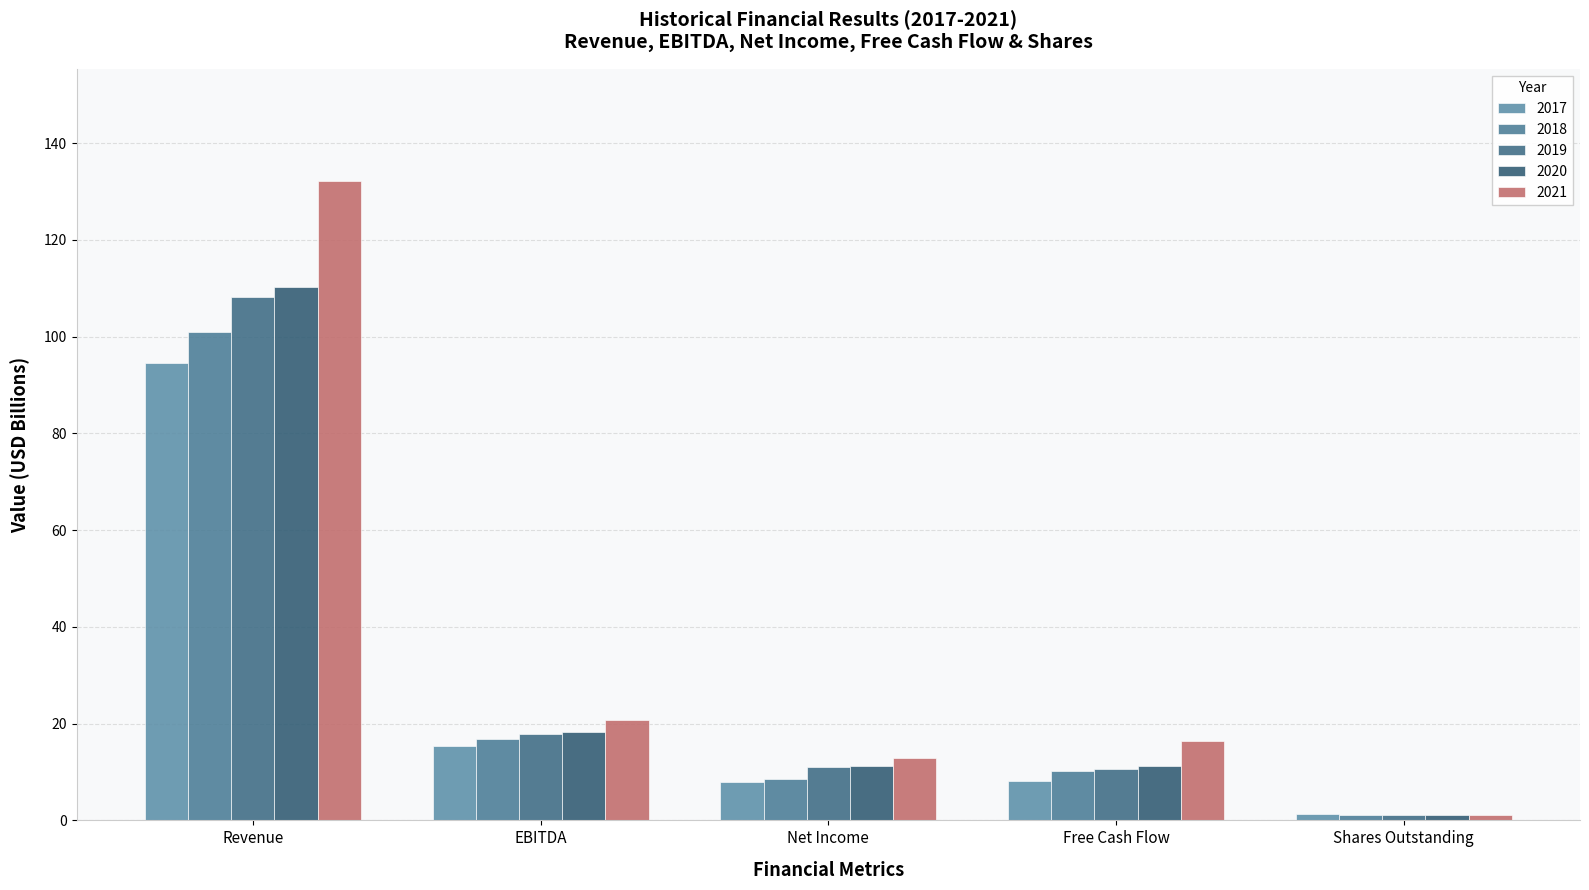

What is the difference between the maximum and minimum values in the 2018 series?

99.7